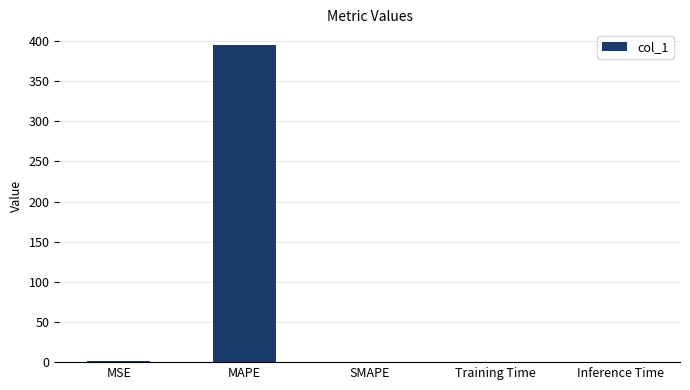

Is it true that the value at Inference Time is 0.0?

True